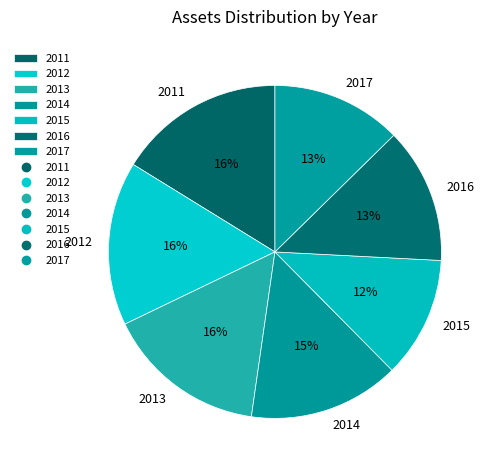

How many slices are in this pie chart?

7